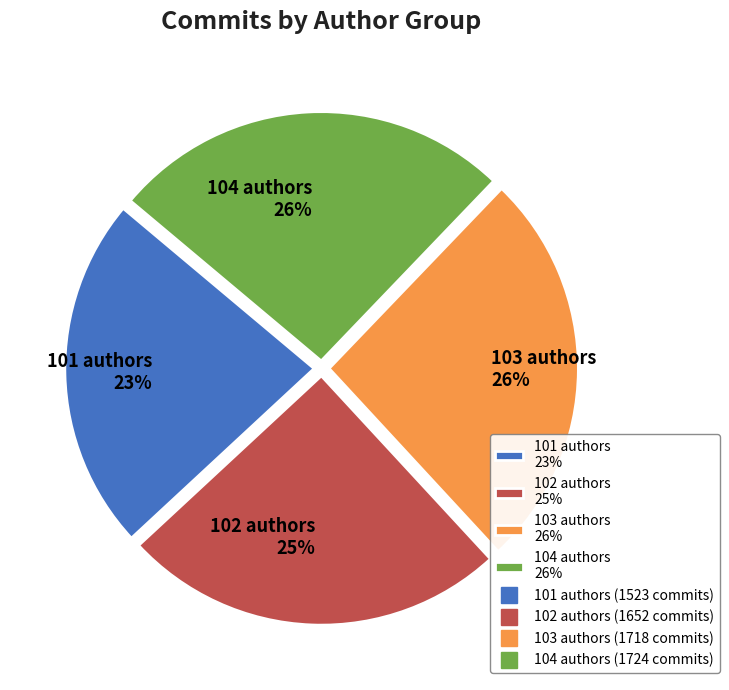

What percentage is the 103 authors 26% slice, to the nearest percent?

26%